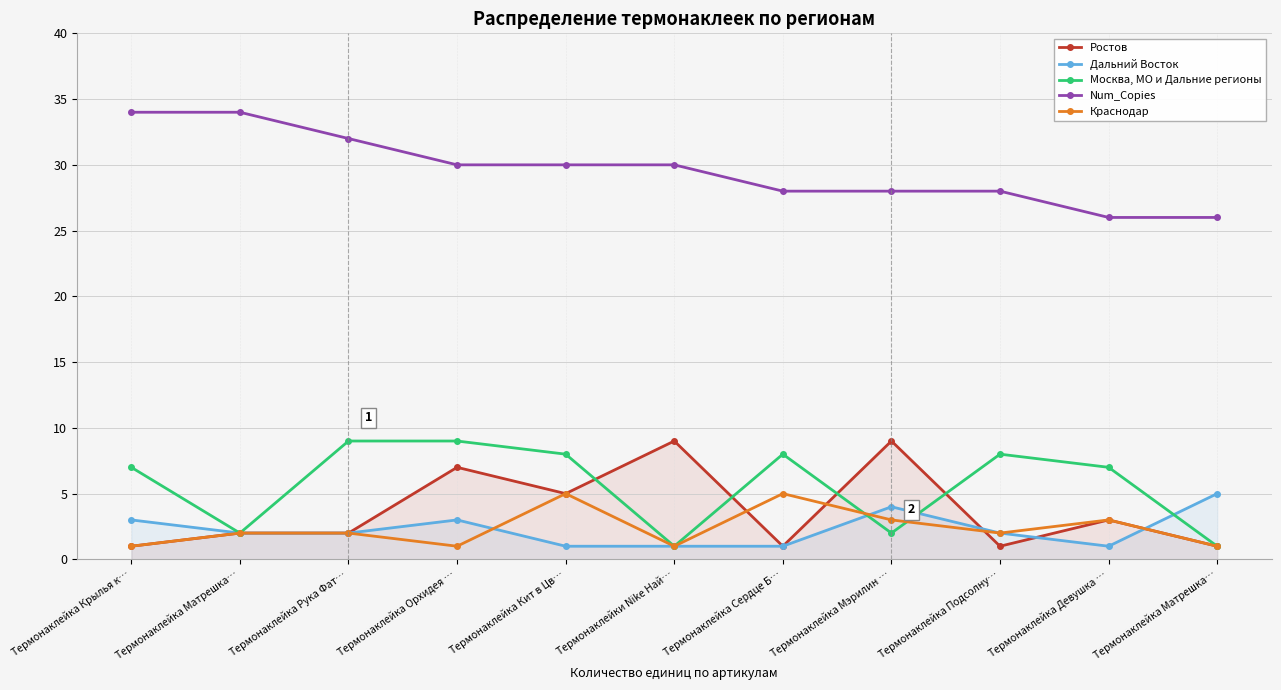

What are all the series names shown in the legend?

Ростов, Дальний Восток, Москва, МО и Дальние регионы, Num_Copies, Краснодар